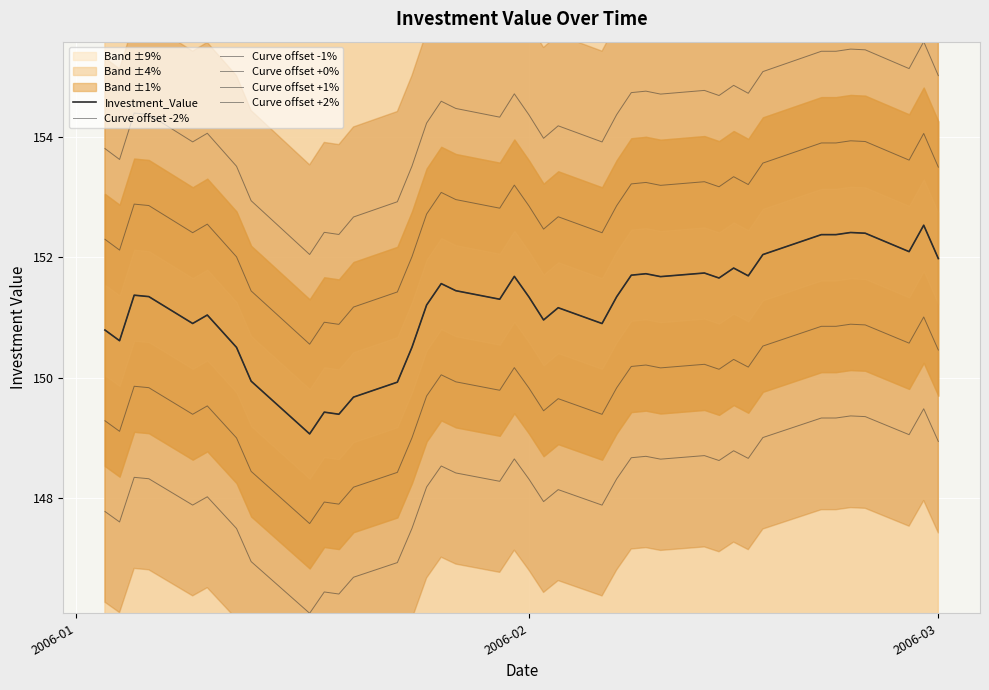

What is the sum of all Curve offset -2% values?

5927.5